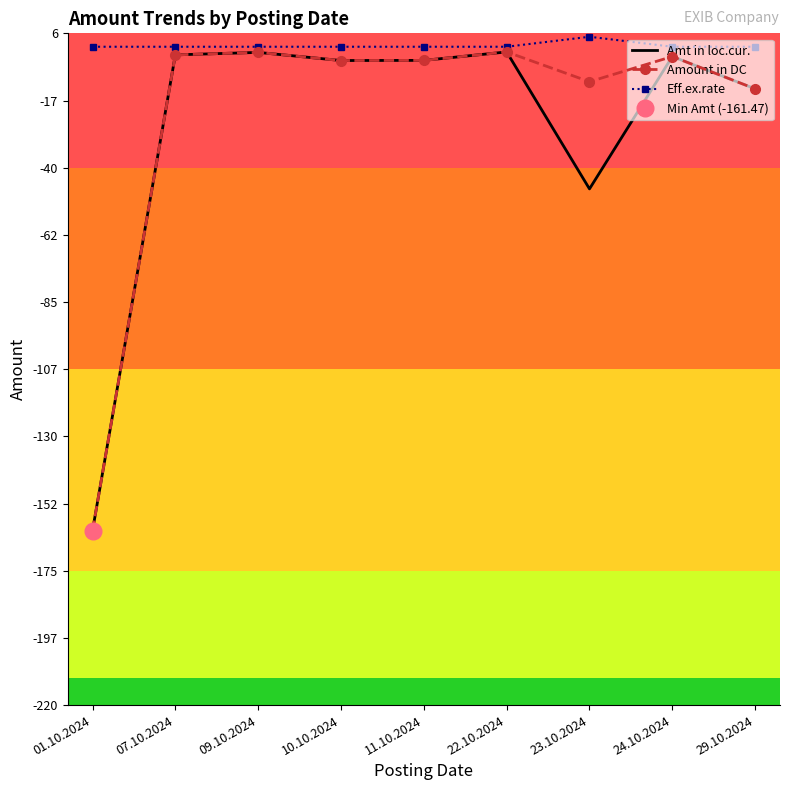

Between 01.10.2024 and 07.10.2024, which is larger?

07.10.2024